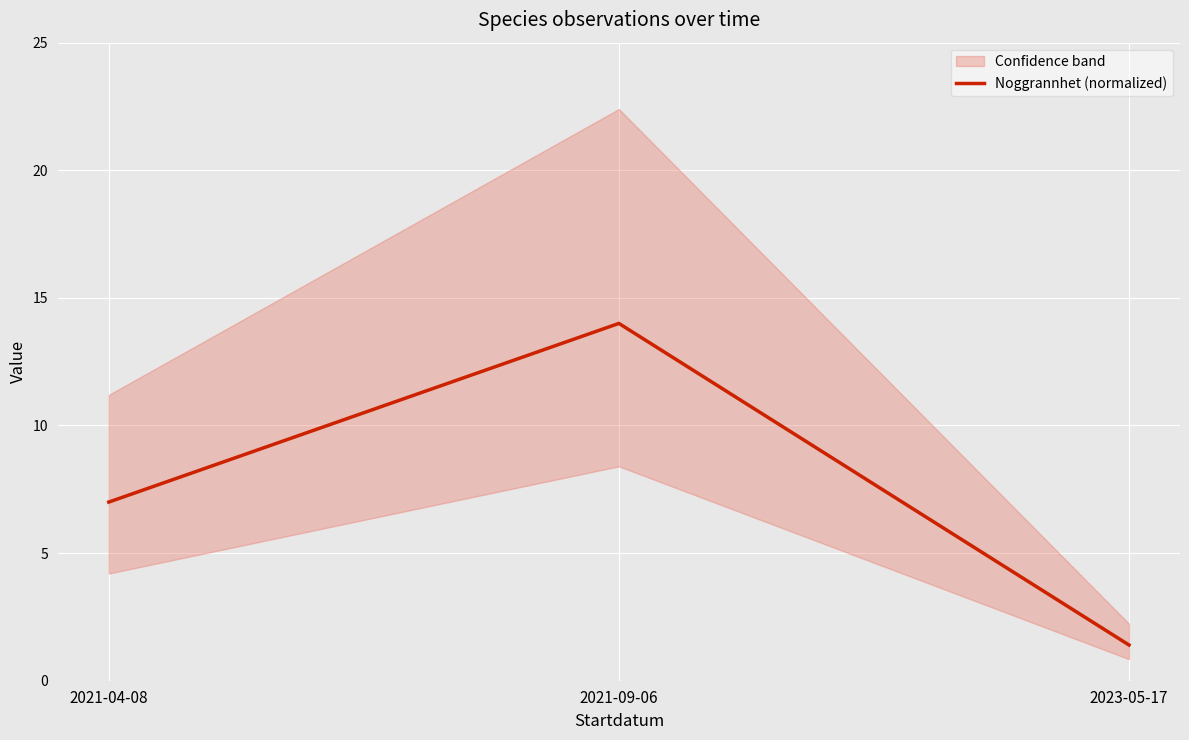

List the labels in order of value, largest first.

2021-09-06, 2021-04-08, 2023-05-17